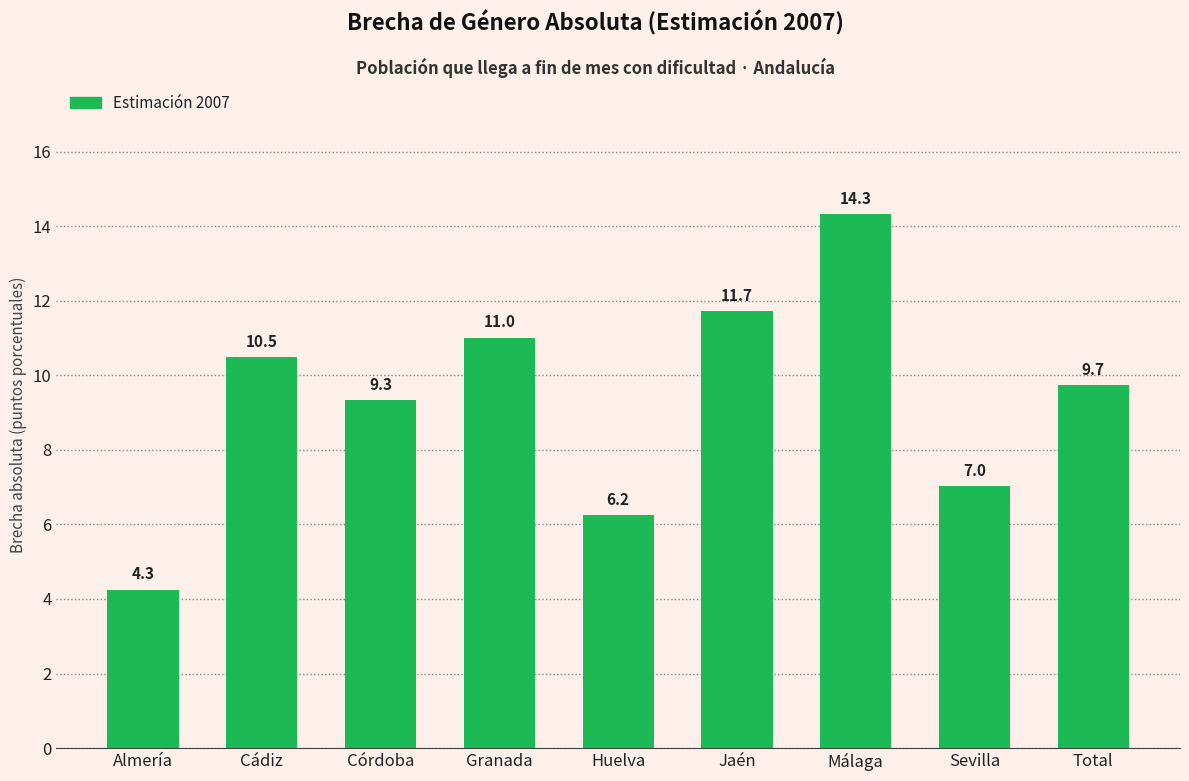

What is the label of the 9th bar from the left?

Total